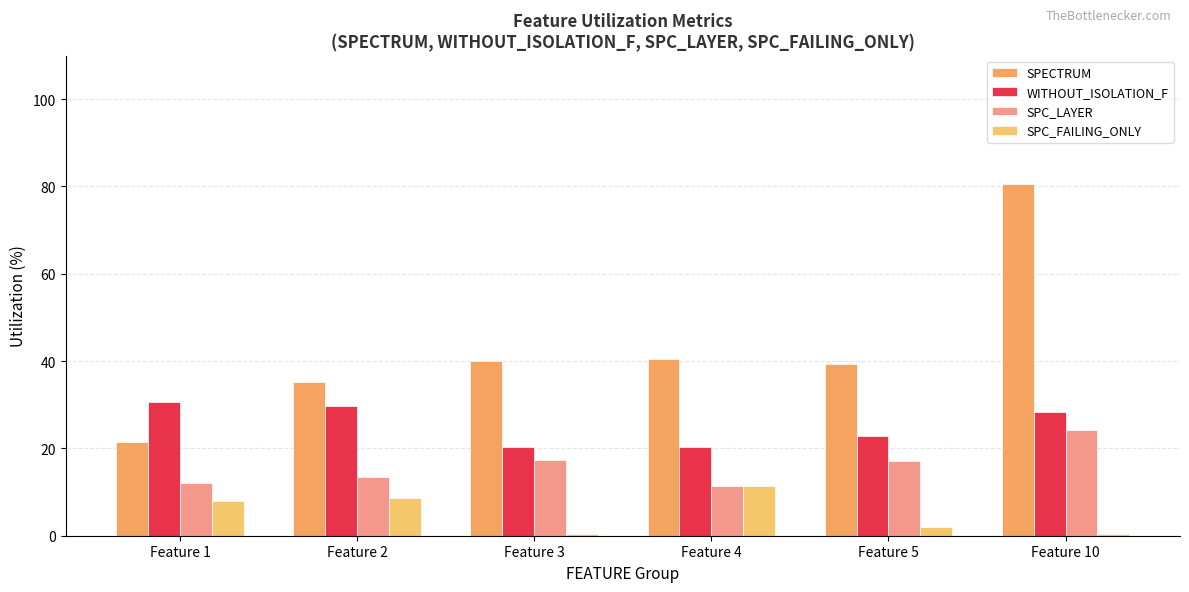

Rank the categories by WITHOUT_ISOLATION_F value from highest to lowest.

Feature 1, Feature 2, Feature 10, Feature 5, Feature 3, Feature 4